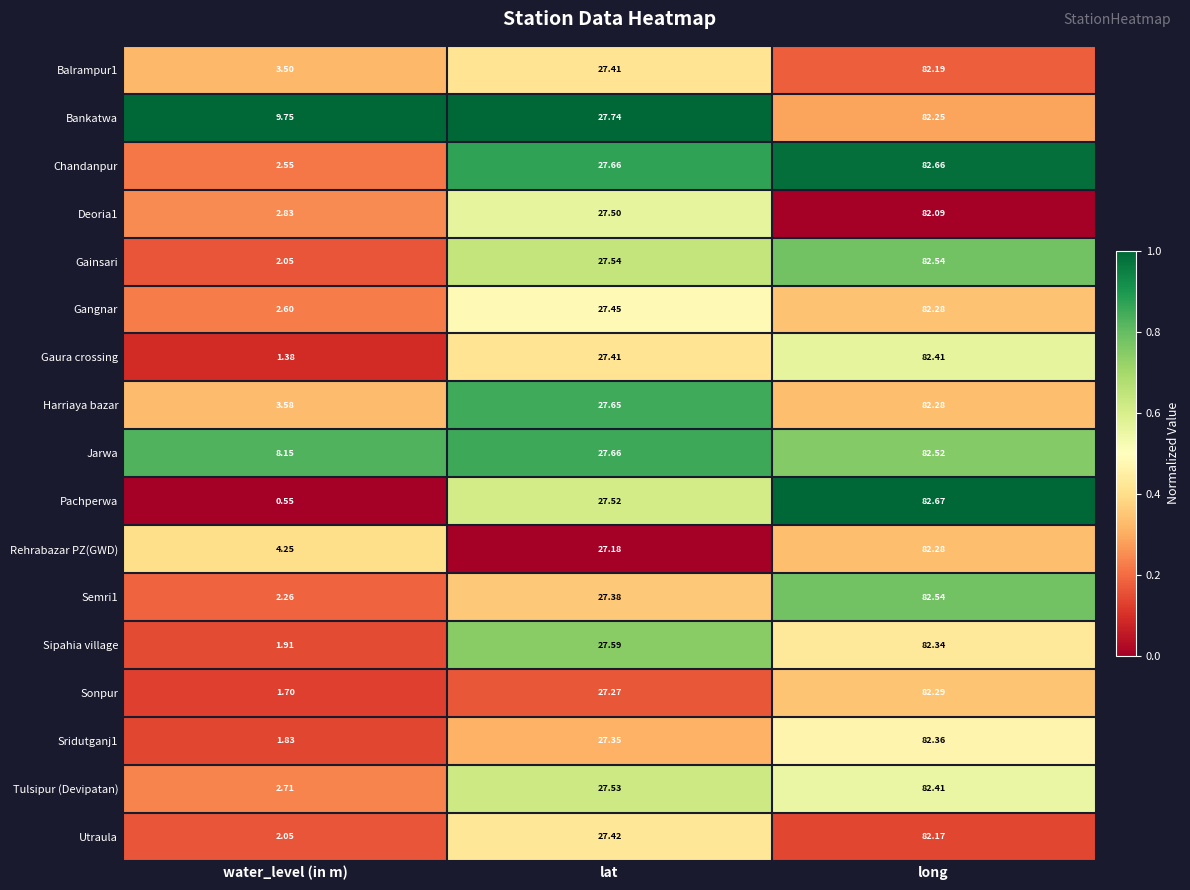

What is the maximum value shown in the chart?

82.7